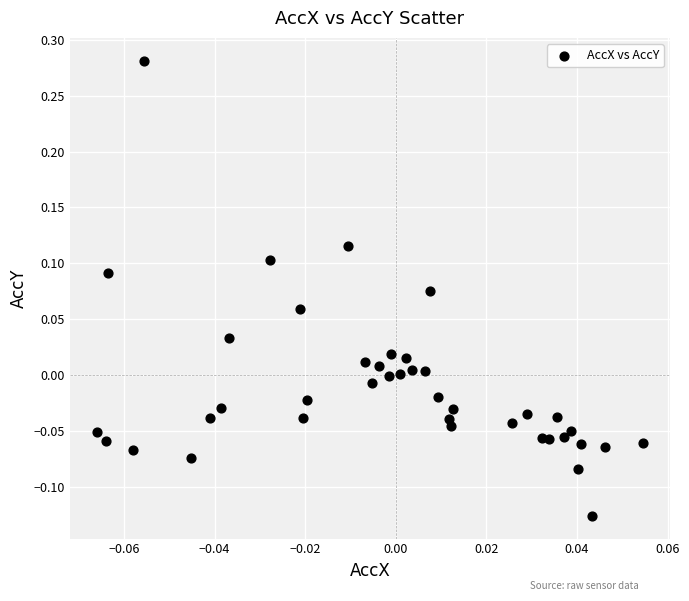

What is the range of Y values (max minus min)?

0.4